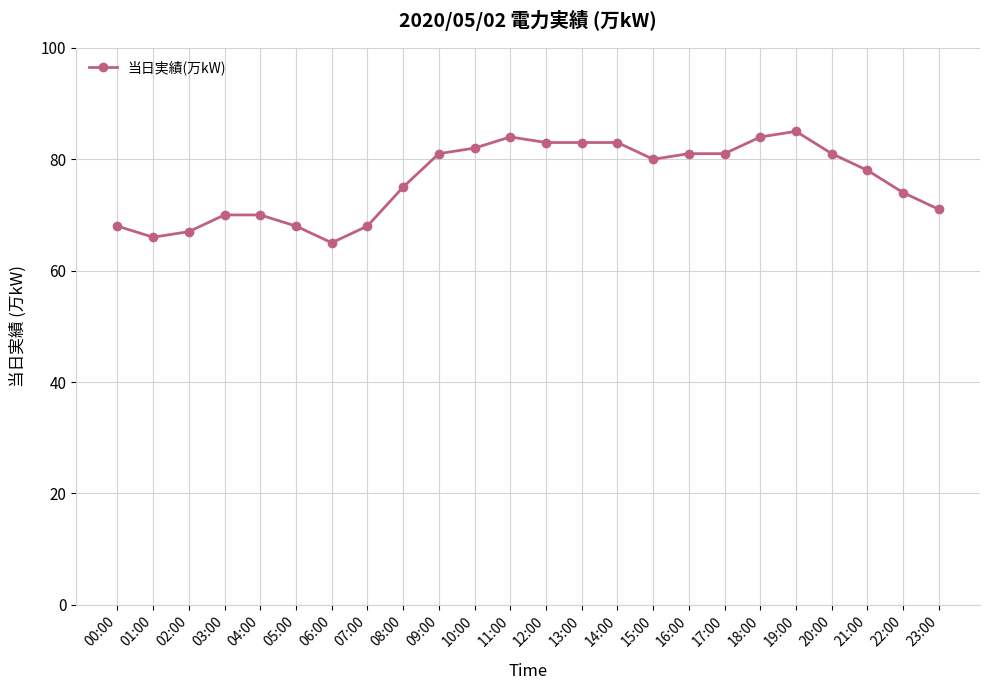

What is the value of the 11th point from the left?

82